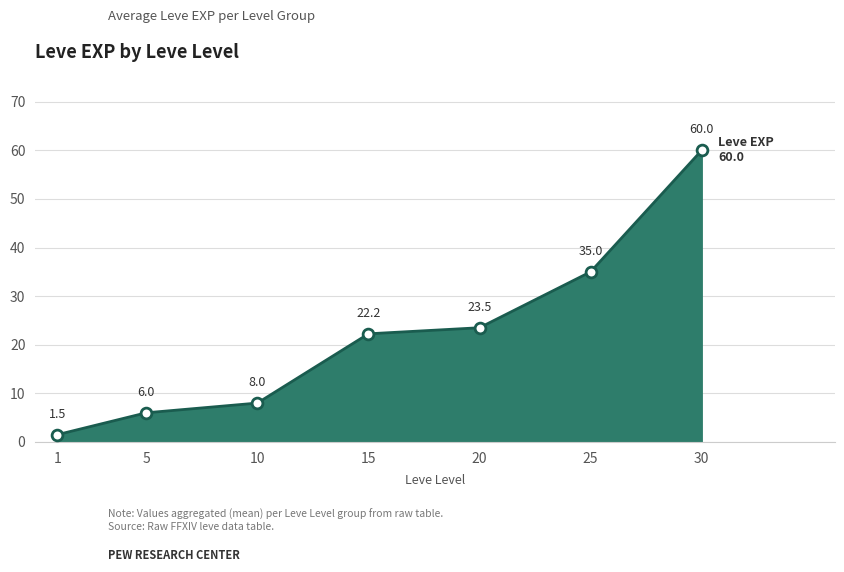

Which has a higher value, 20 or 10?

20